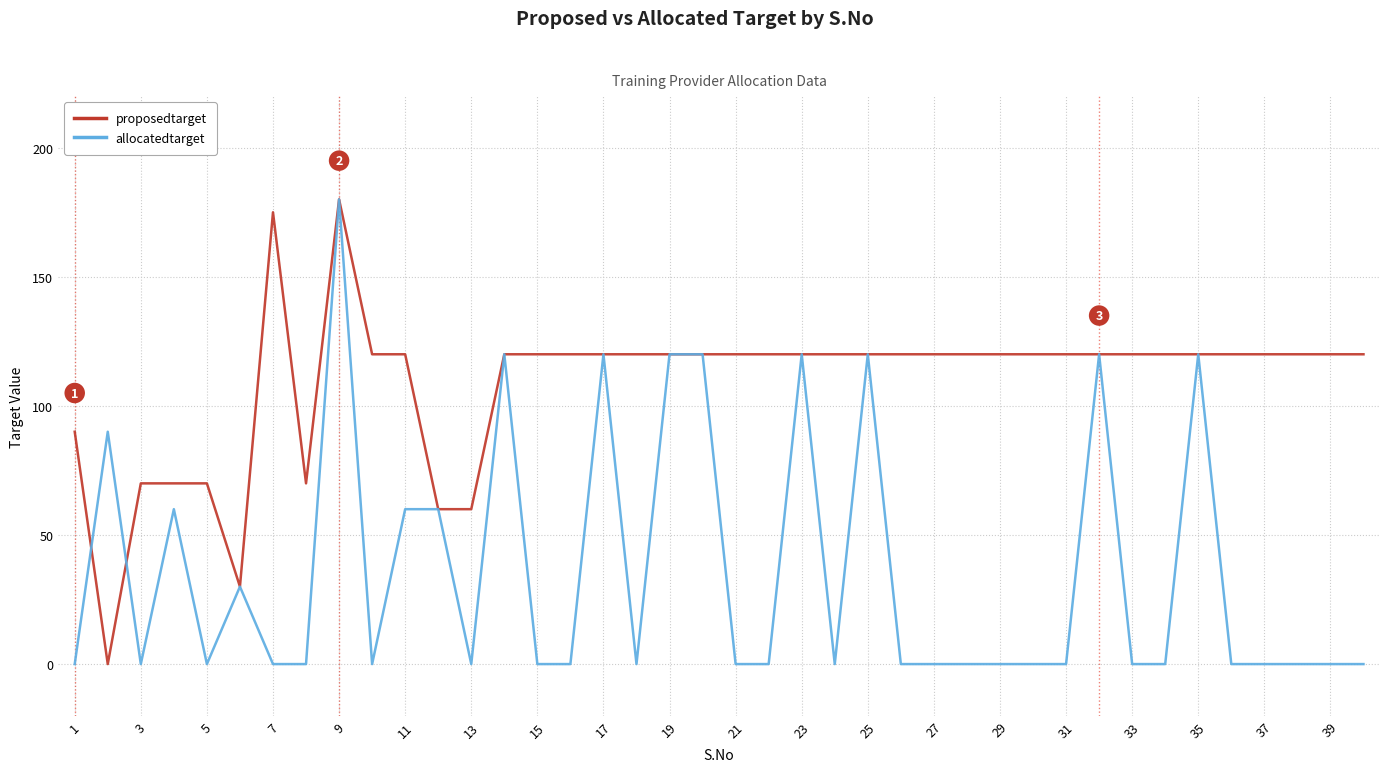

List the series in order of their overall mean, highest first.

proposedtarget, allocatedtarget